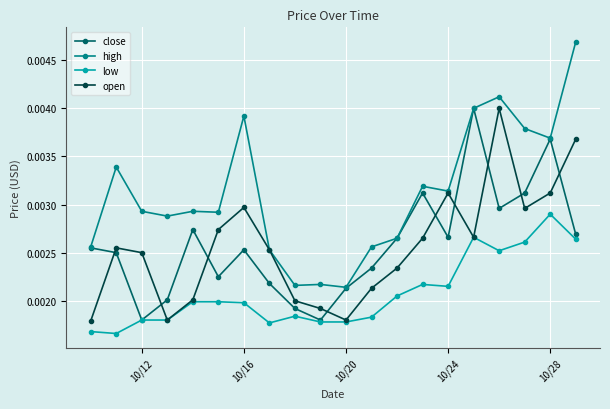

How many close values are between 0 and 1?

20